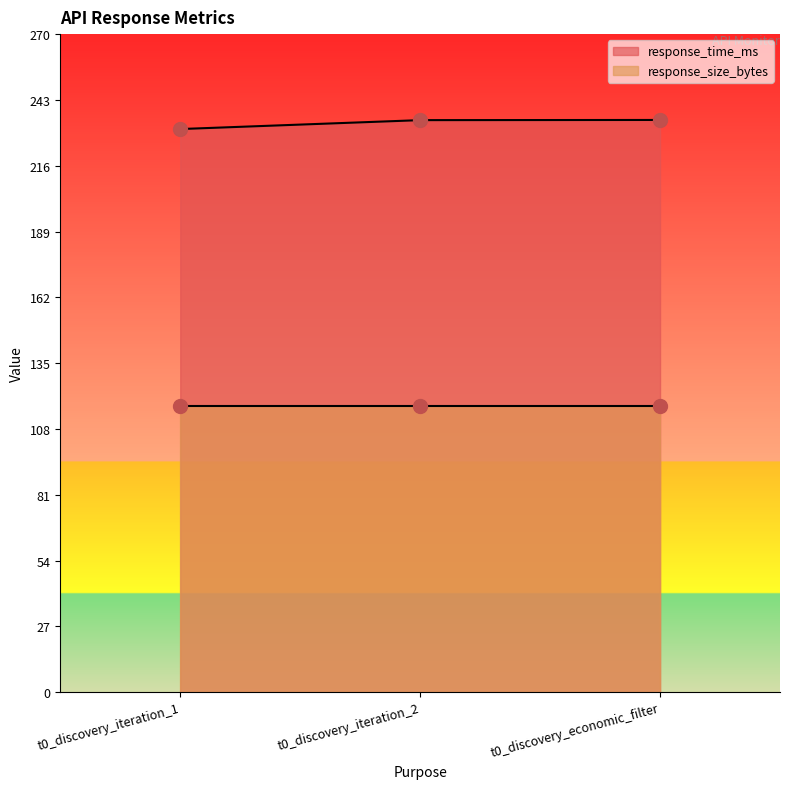

What is the change in value from t0_discovery_iteration_2 to t0_discovery_economic_filter?

+0.1